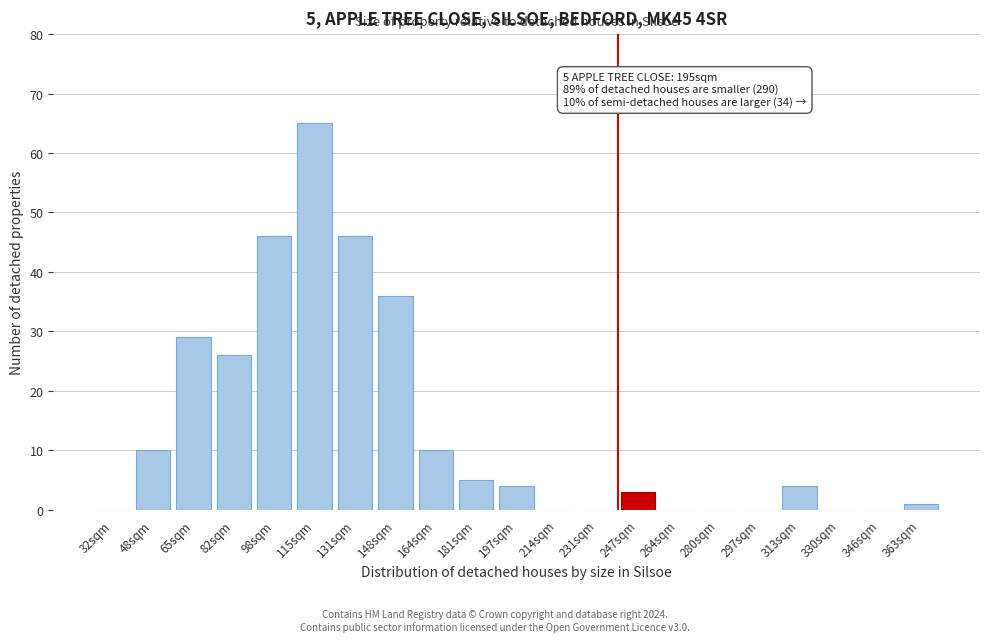

Reading right to left, list all the values displayed in this chart.

363sqm=1	346sqm=0	330sqm=0	313sqm=4	297sqm=0	280sqm=0	264sqm=0	247sqm=3	231sqm=0	214sqm=0	197sqm=4	181sqm=5	164sqm=10	148sqm=36	131sqm=46	115sqm=65	98sqm=46	82sqm=26	65sqm=29	48sqm=10	32sqm=0